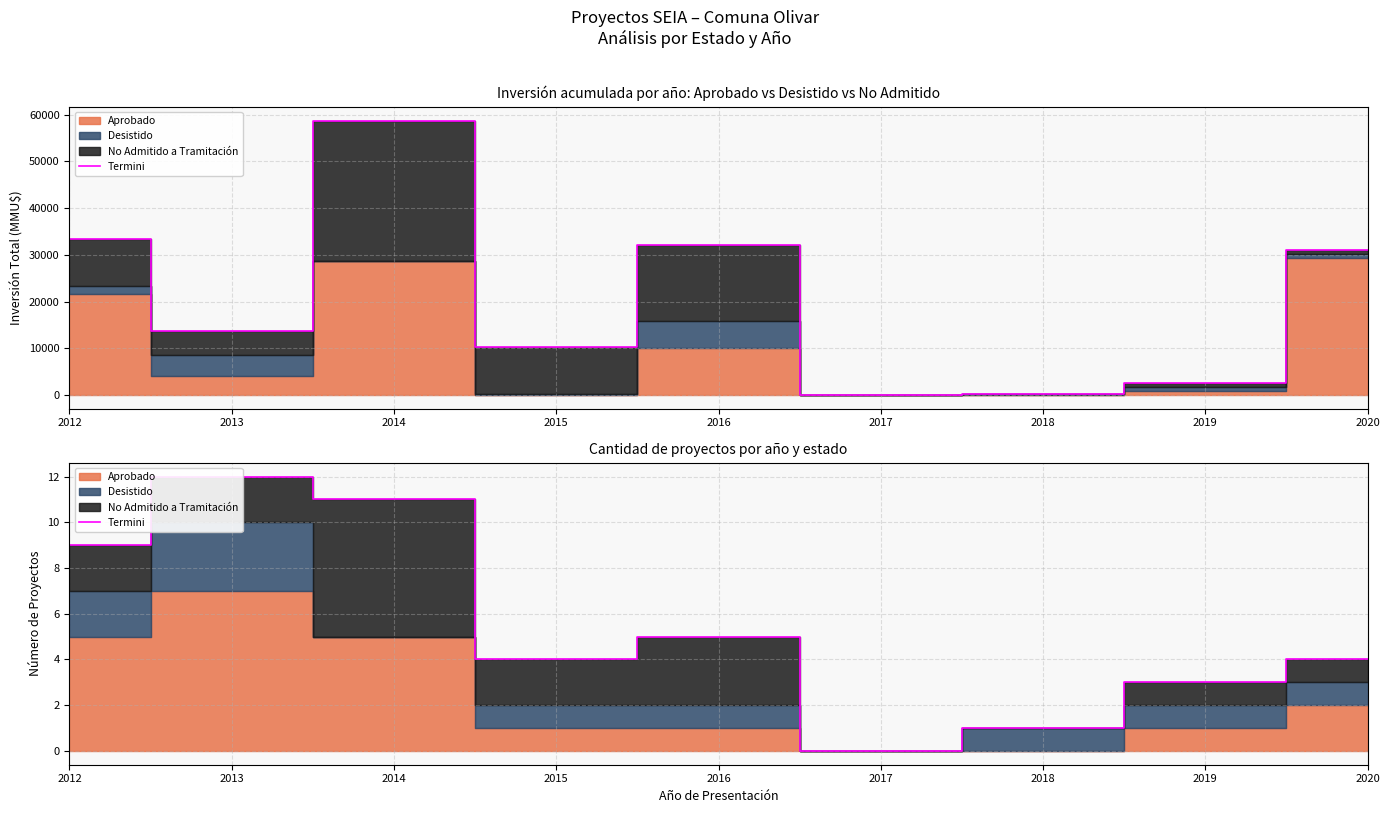

Which has a higher value, 2019 or 2016?

2016